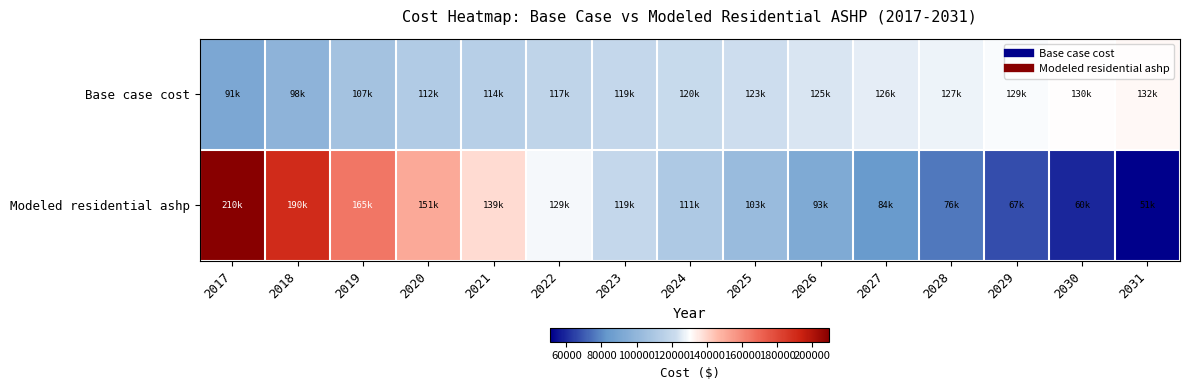

What is the spread (max minus min) of values at 2021?

24366.8